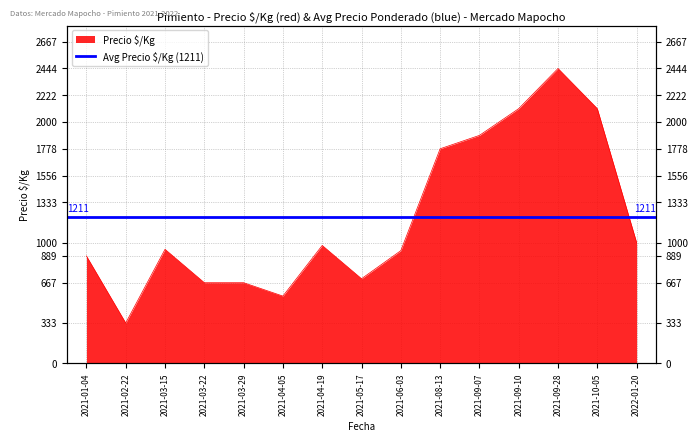

What position from the right is 2021-05-17?

8